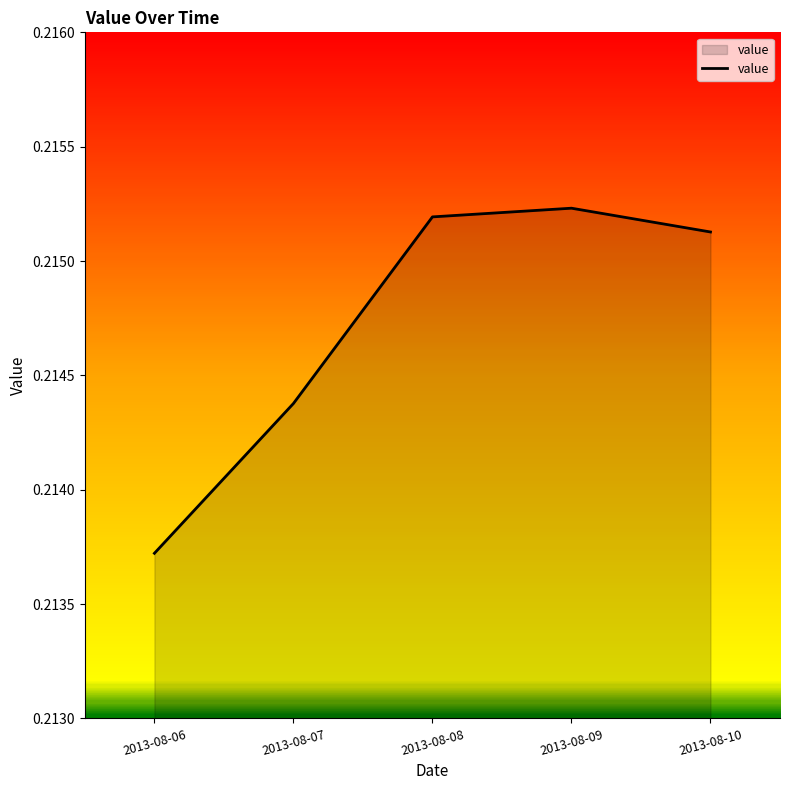

Where is the data nearest to the value 0?

2013-08-06